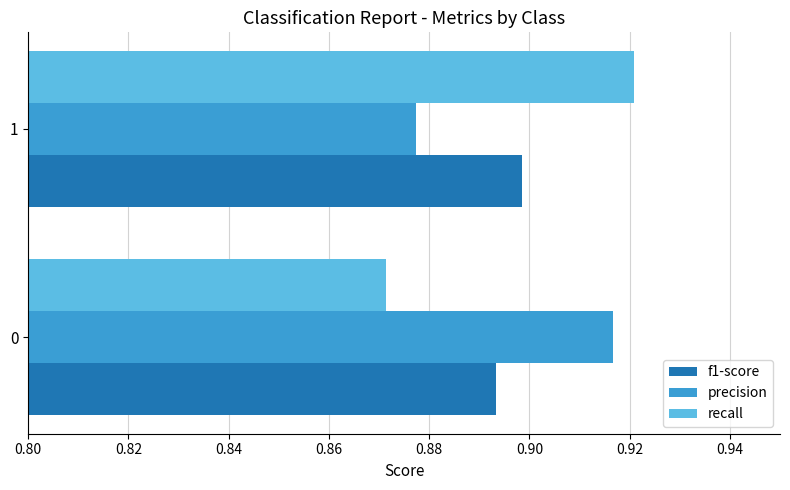

What is the sum of all precision values?

1.8